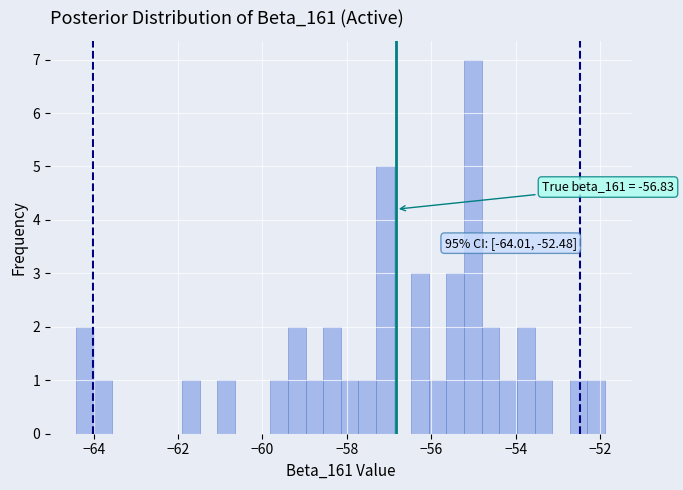

Around what value on the x-axis is the tallest bar? Give the approximate position of its centre, as read against the axis.

-55.0